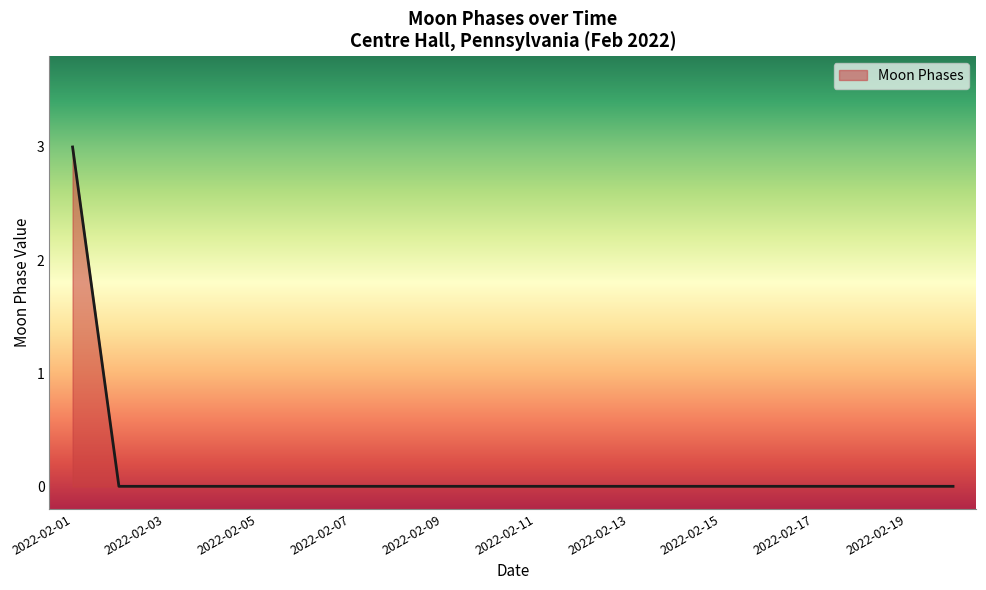

What is the difference between the maximum and minimum values?

3